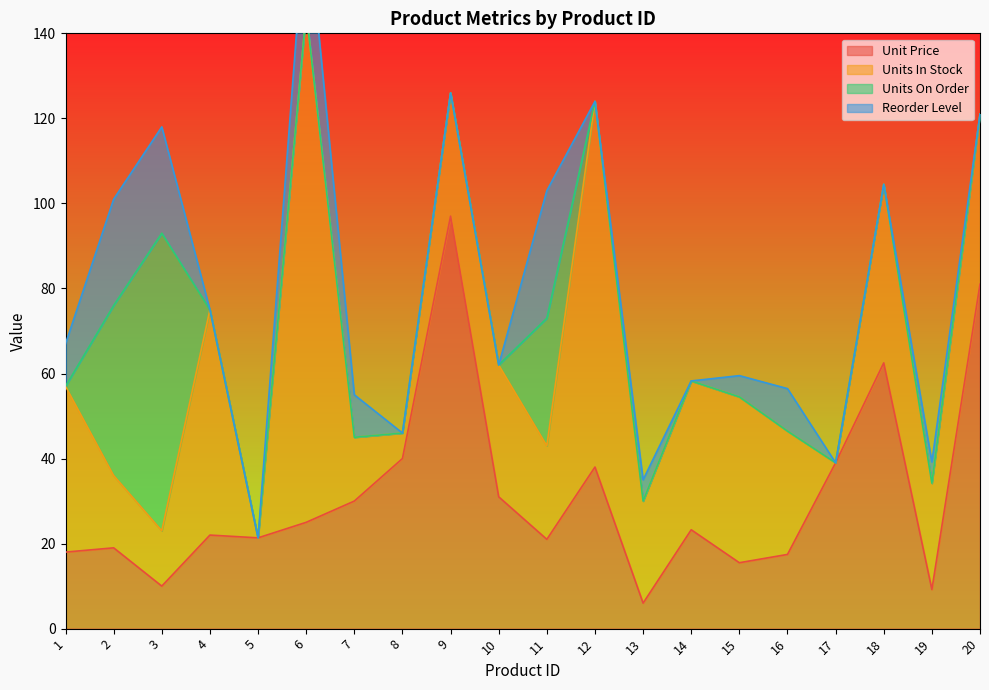

The Unit Price series shows 17.4 at 16. True or false?

True